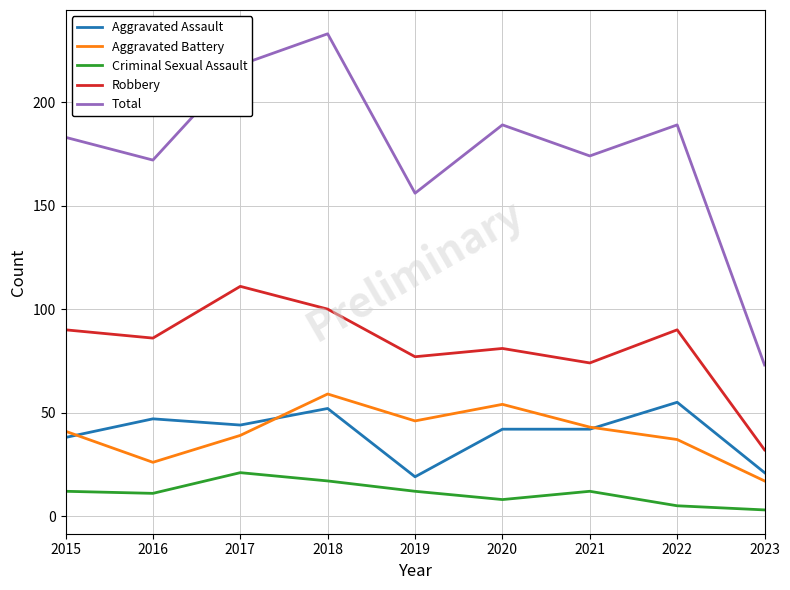

How many series are shown in this chart?

5